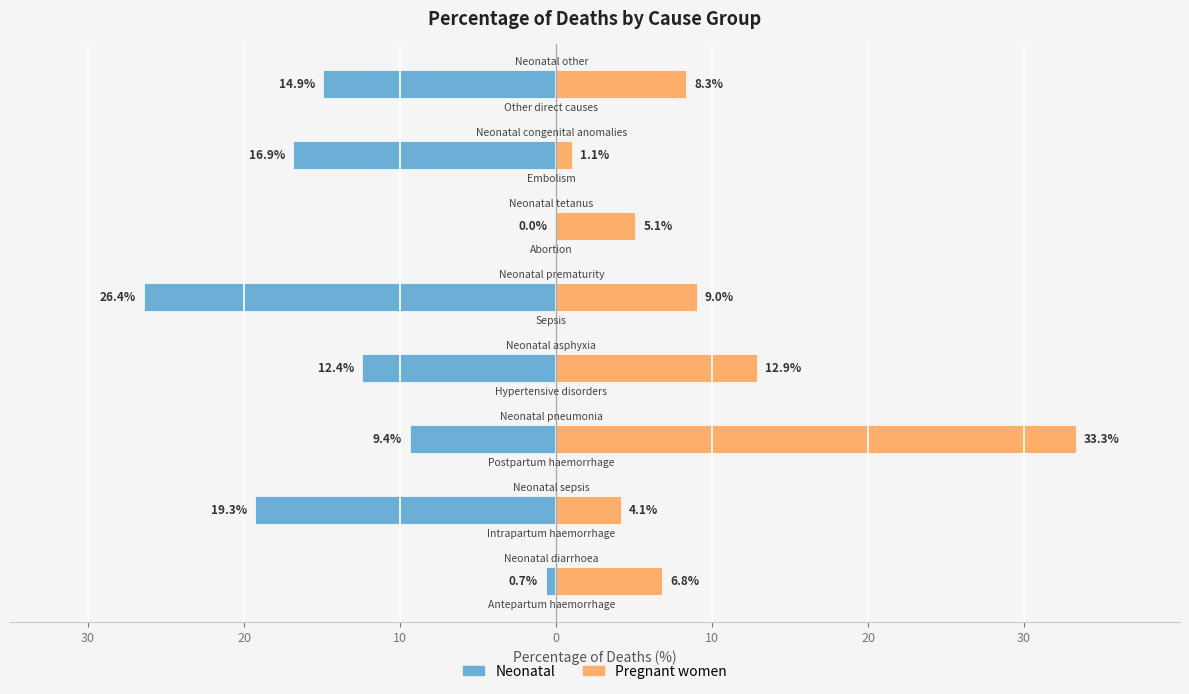

How many bars are there in each group?

2